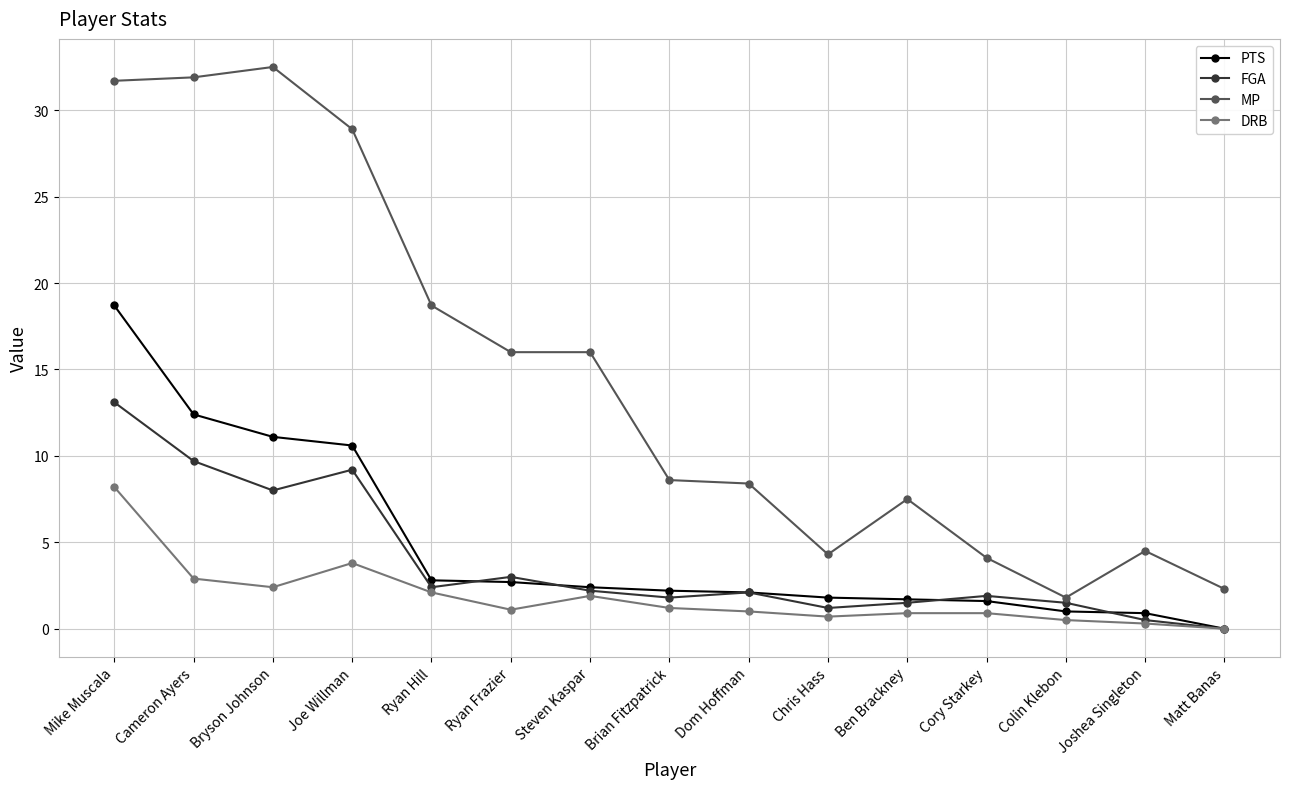

At which category does FGA reach its first local peak?

Joe Willman